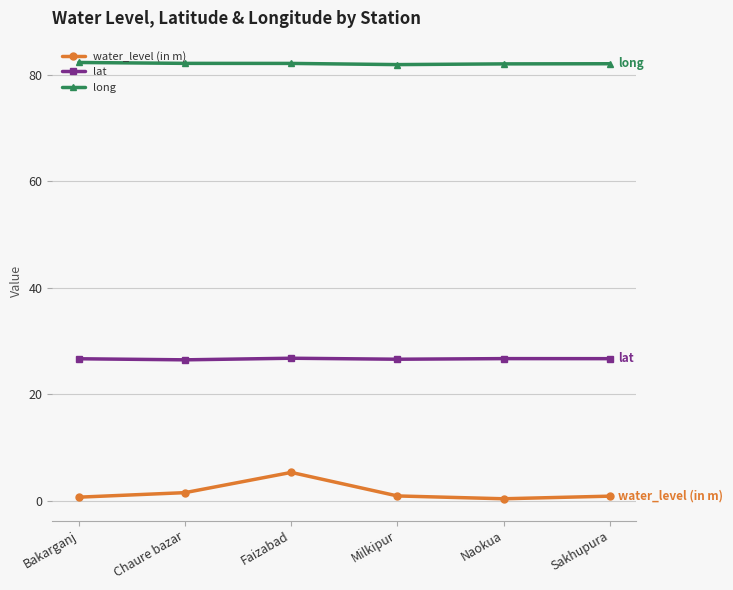

What is the value of the lat point at the 4th from the left?

26.6